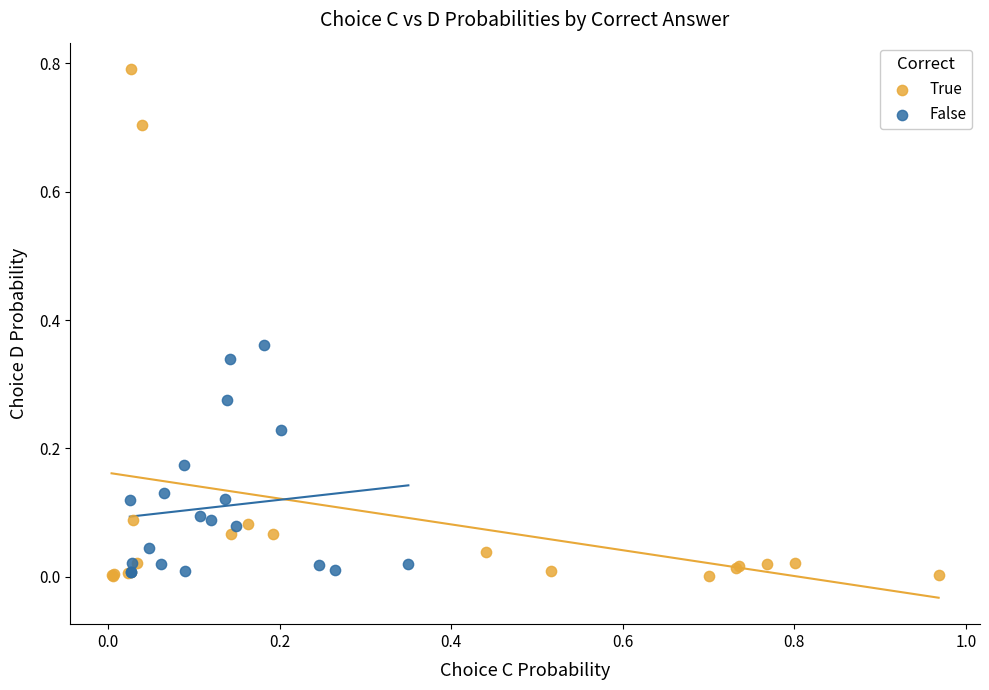

Which series has the largest Y range (max minus min)?

True